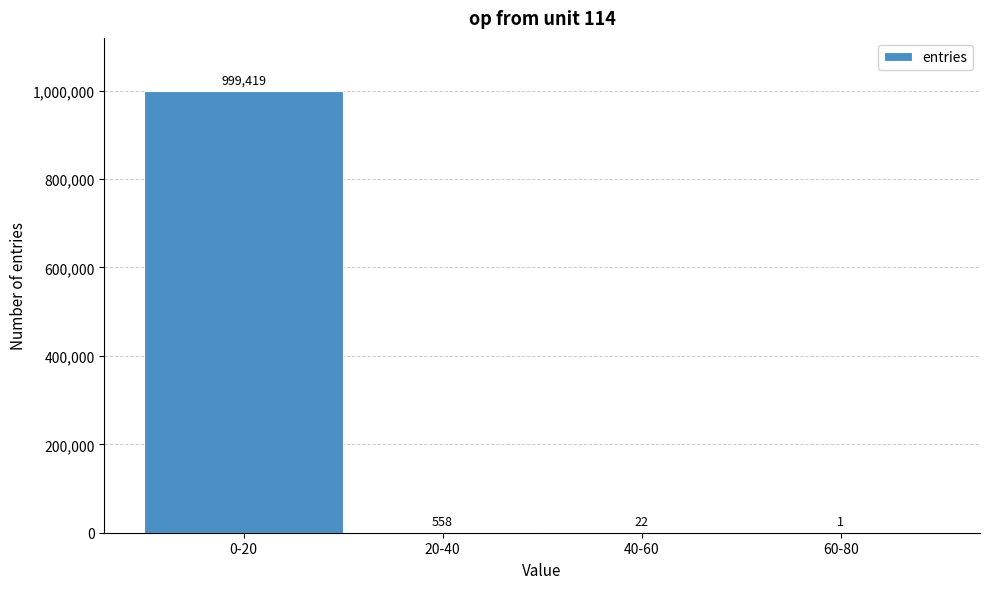

Reading left to right, transcribe all the data shown in this chart.

0-20=999419	20-40=558	40-60=22	60-80=1